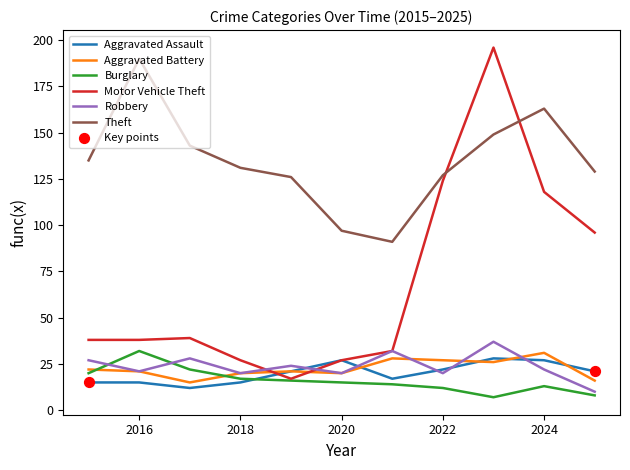

Which series has the largest total across all categories?

Theft